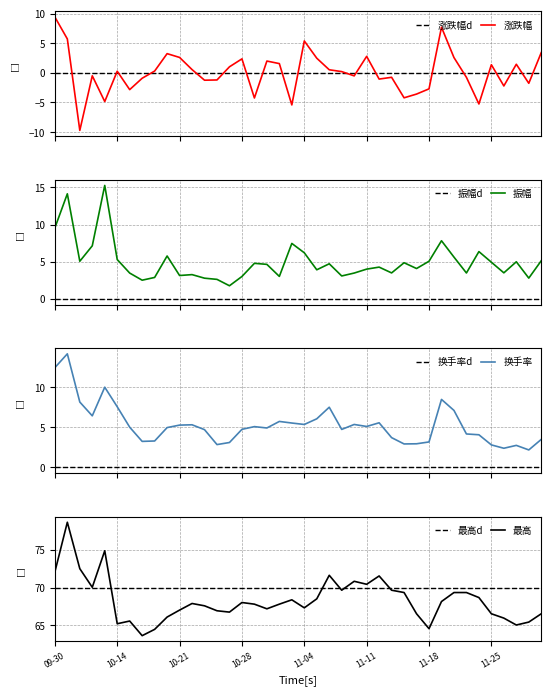

At which category does the chart reach its peak across all series?

2024-10-08